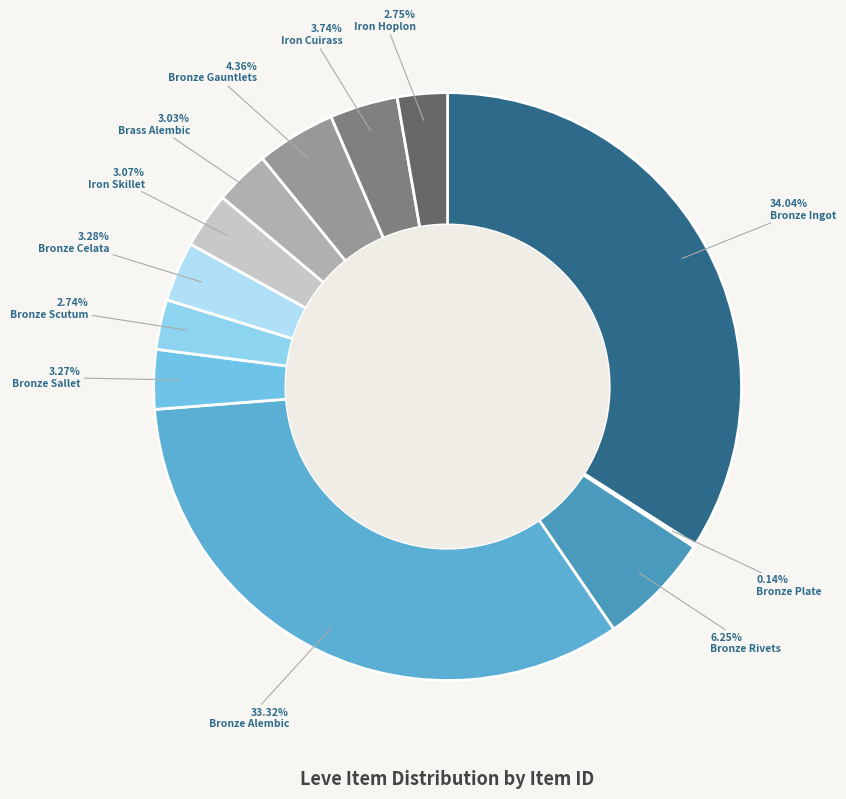

To the nearest percent, what is the combined percentage of Bronze Plate and Bronze Scutum?

3%